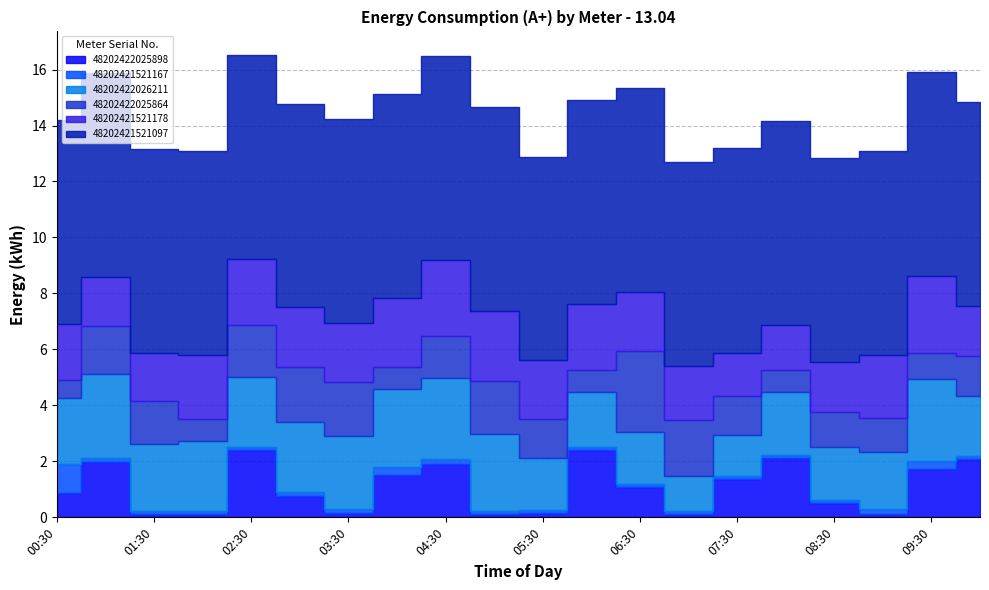

What is the difference between the highest and lowest values at 00:30?

6.6